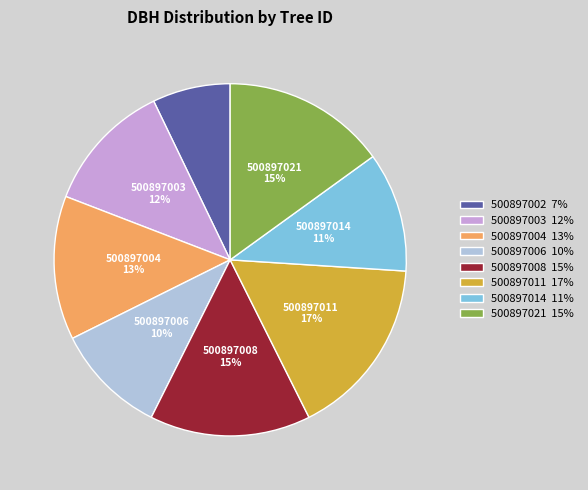

True or false: 500897011 accounts for 17% of the total.

True